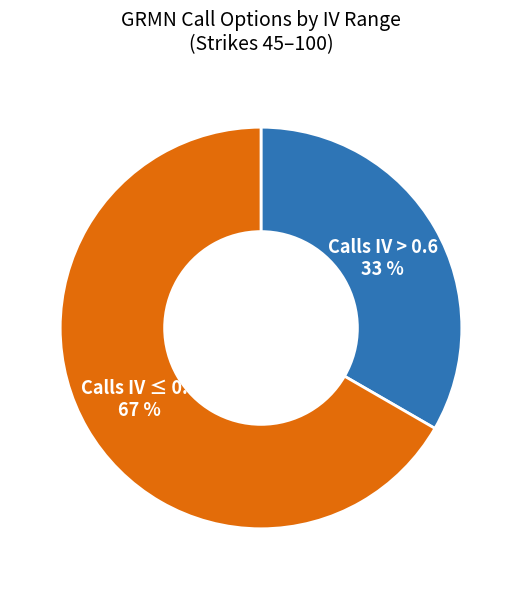

Is there any slice that represents more than half of the pie?

Yes